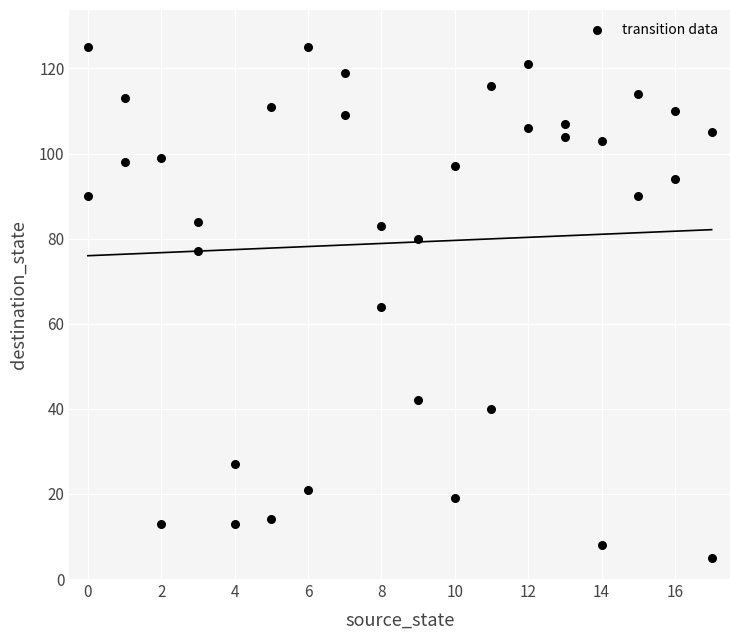

What is the range of X values (max minus min)?

17